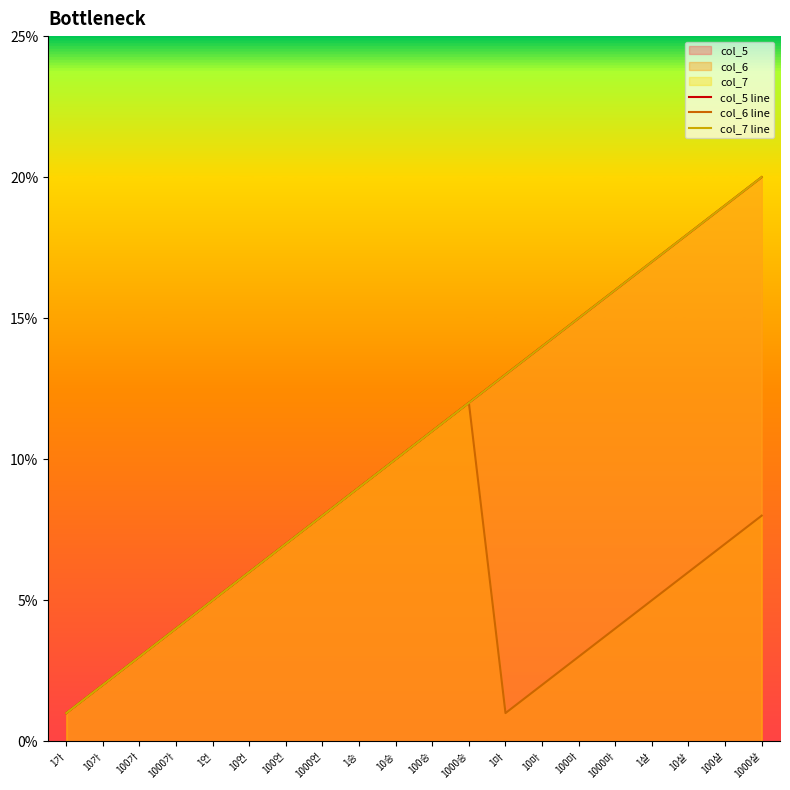

Is it true that col_6 line equals 0.0 at 1가?

False